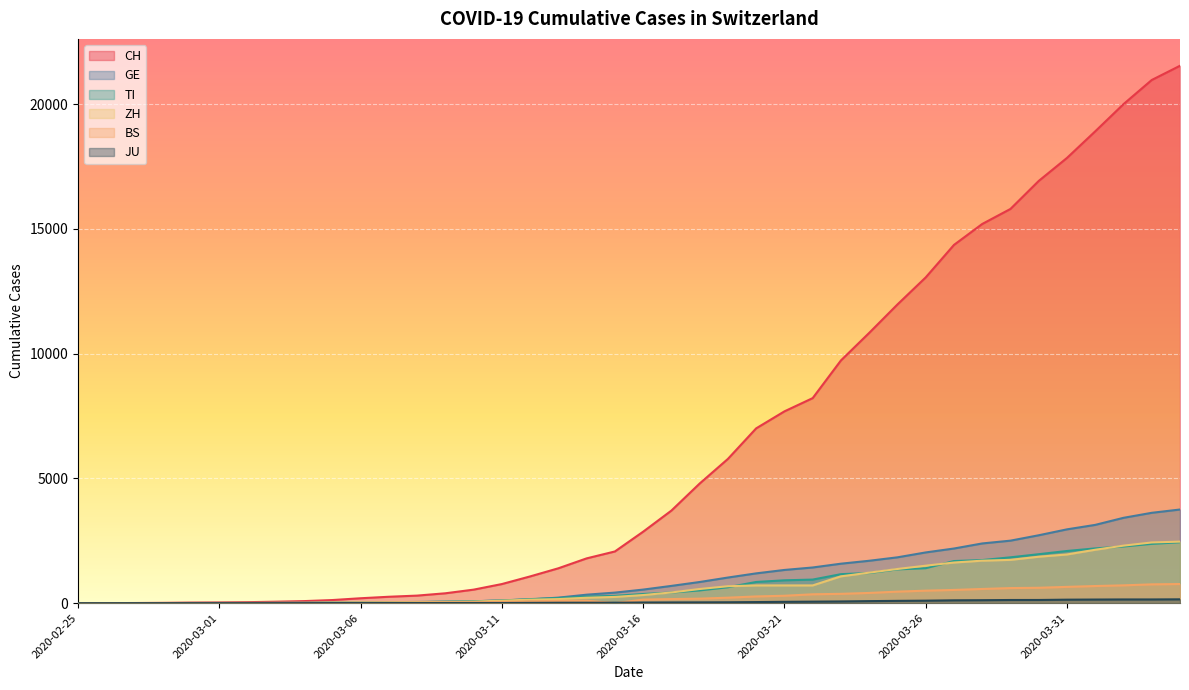

What are all the series names shown in the legend?

CH, GE, TI, ZH, BS, JU